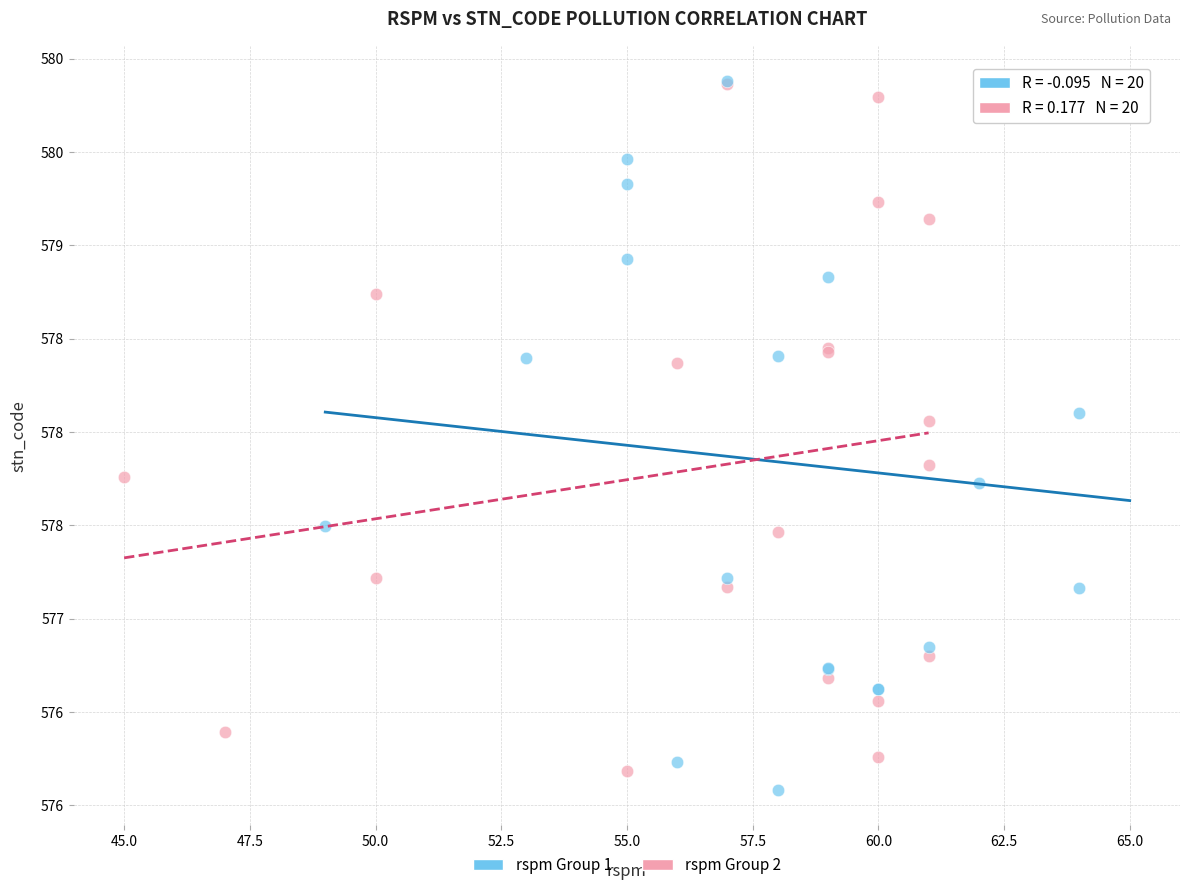

What are all the series names shown in the legend?

rspm Group 1, rspm Group 2